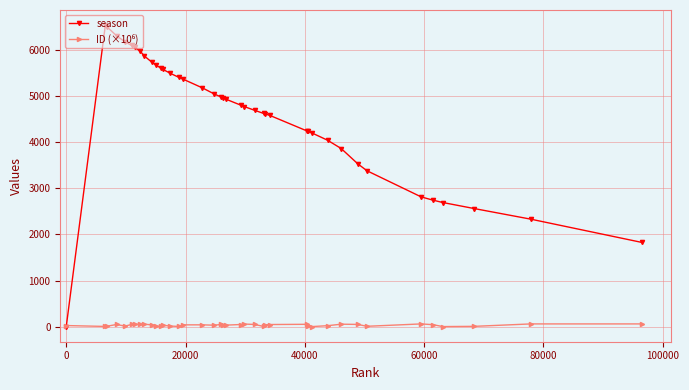

Is this an area chart (filled region under the line)?

No